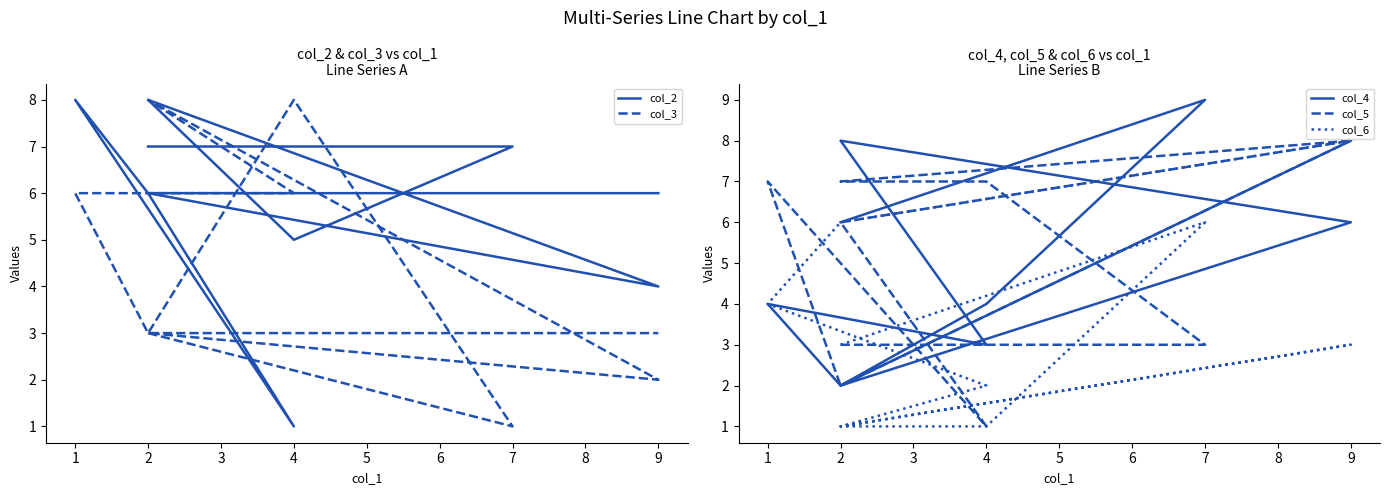

Which series has the largest total across all categories?

col_2